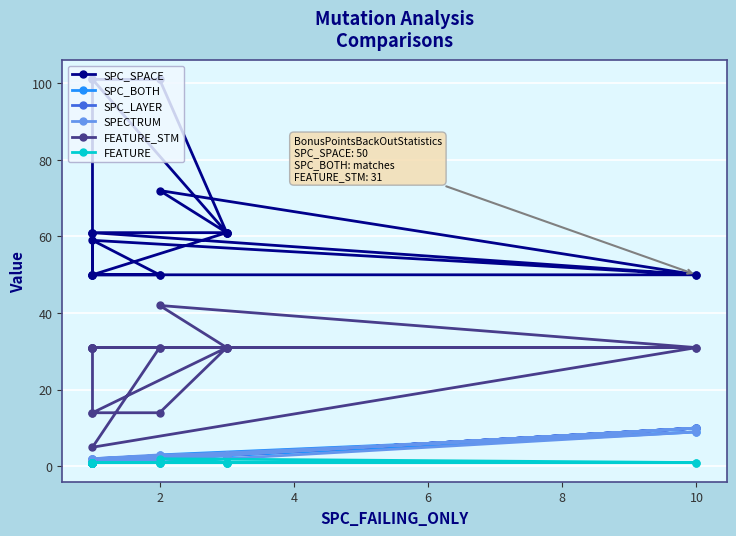

How many data points does each series have?

20